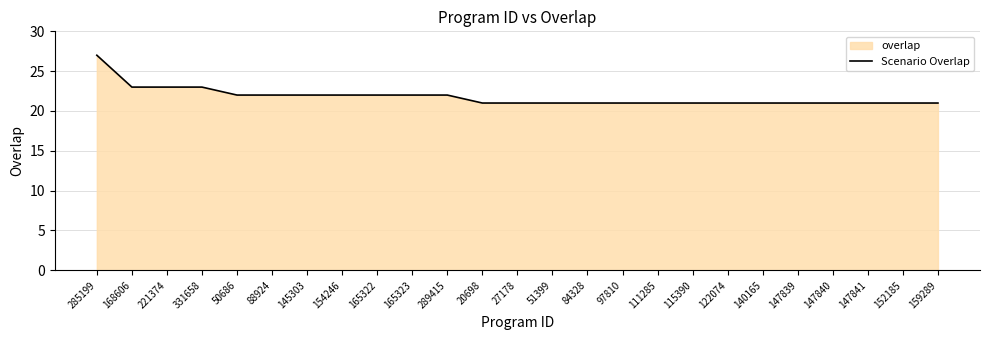

Is it true that the value at 331658 is 5?

False